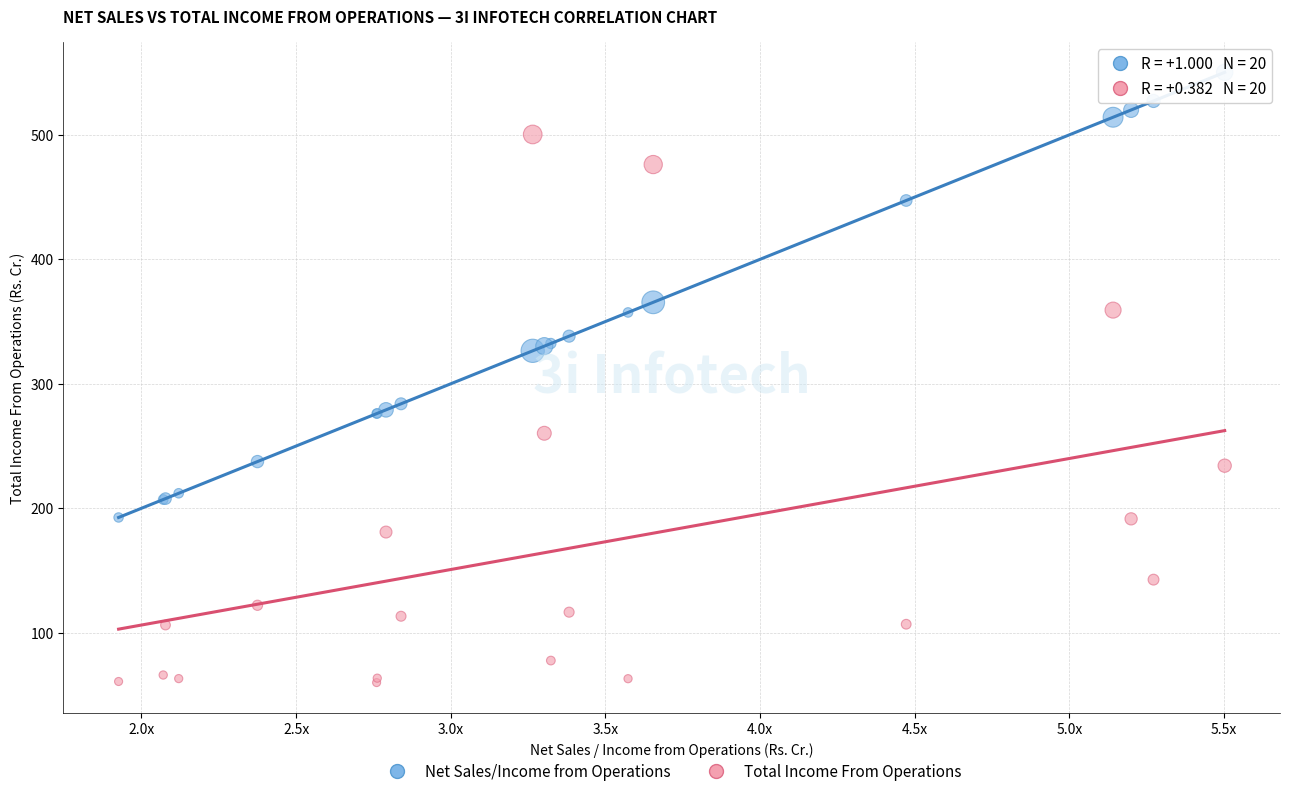

In the Net Sales/Income from Operations series, what Y value is closest to 371?

365.5